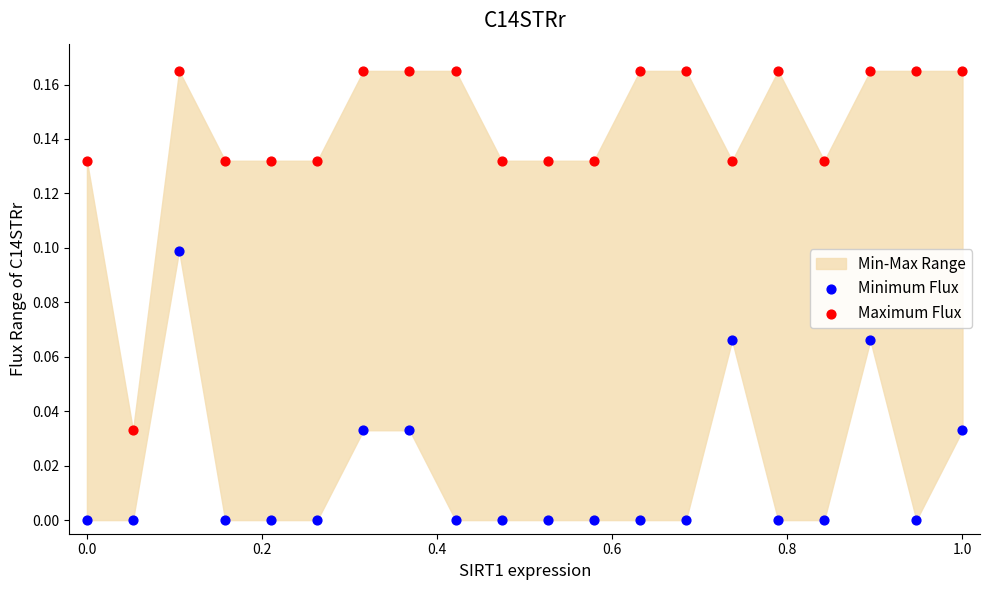

Which series contains the highest Y value?

Maximum Flux